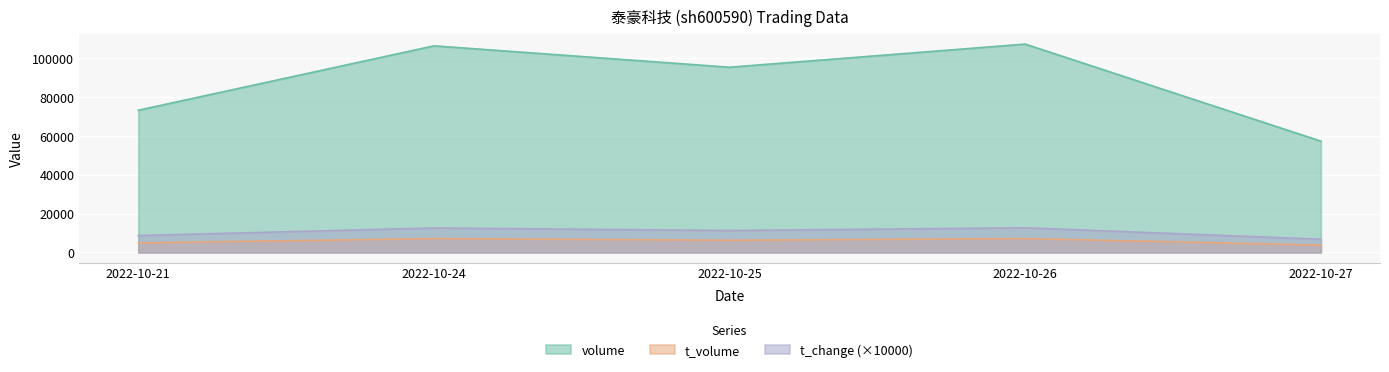

Where does the volume series first go above 95460?

2022-10-24